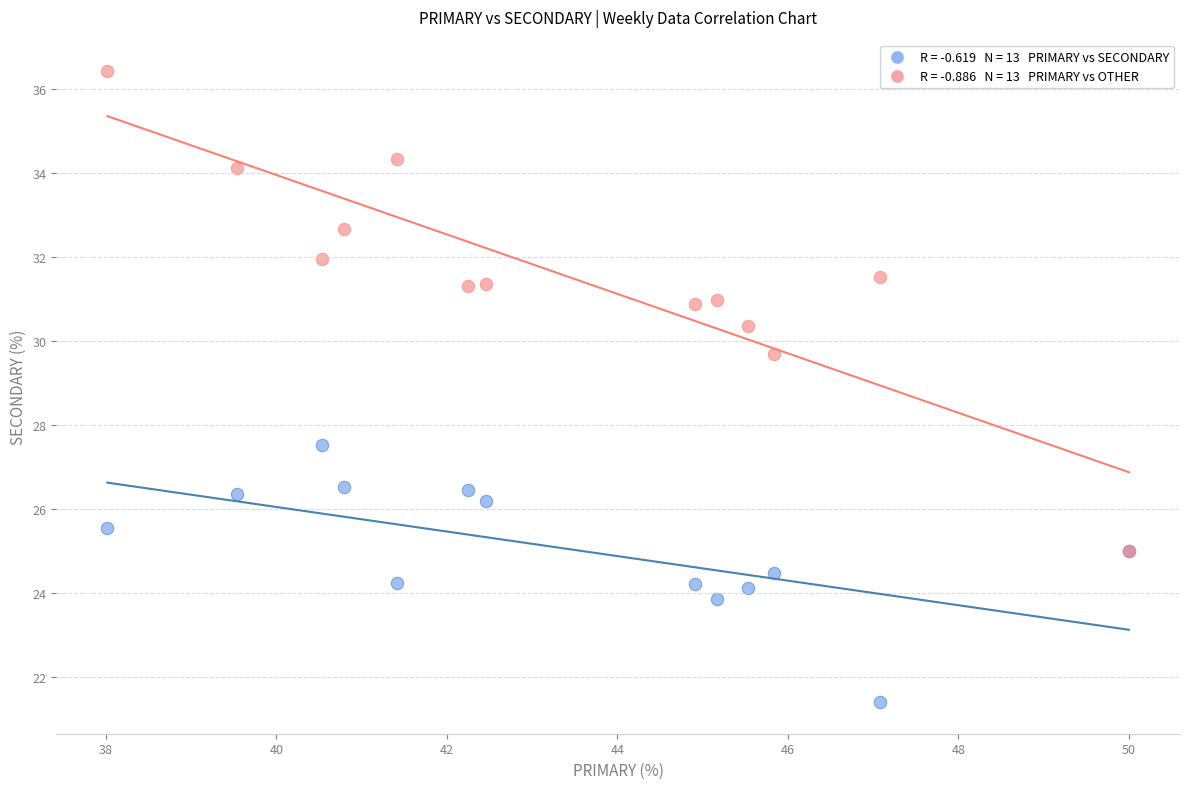

Across all series, what Y value is closest to 28?

27.5